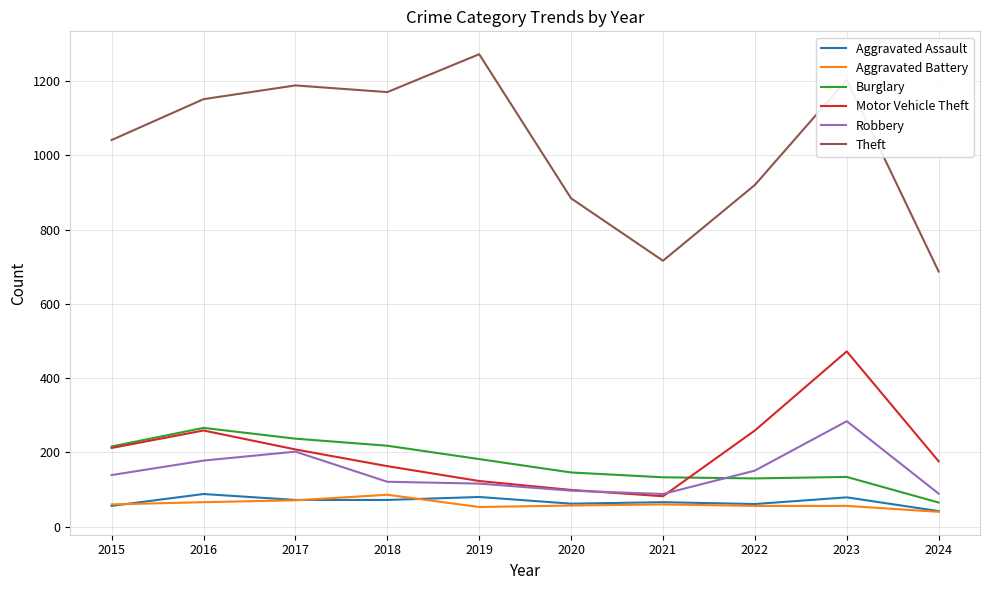

What is the difference between the second highest and minimum values in the Burglary series?

172